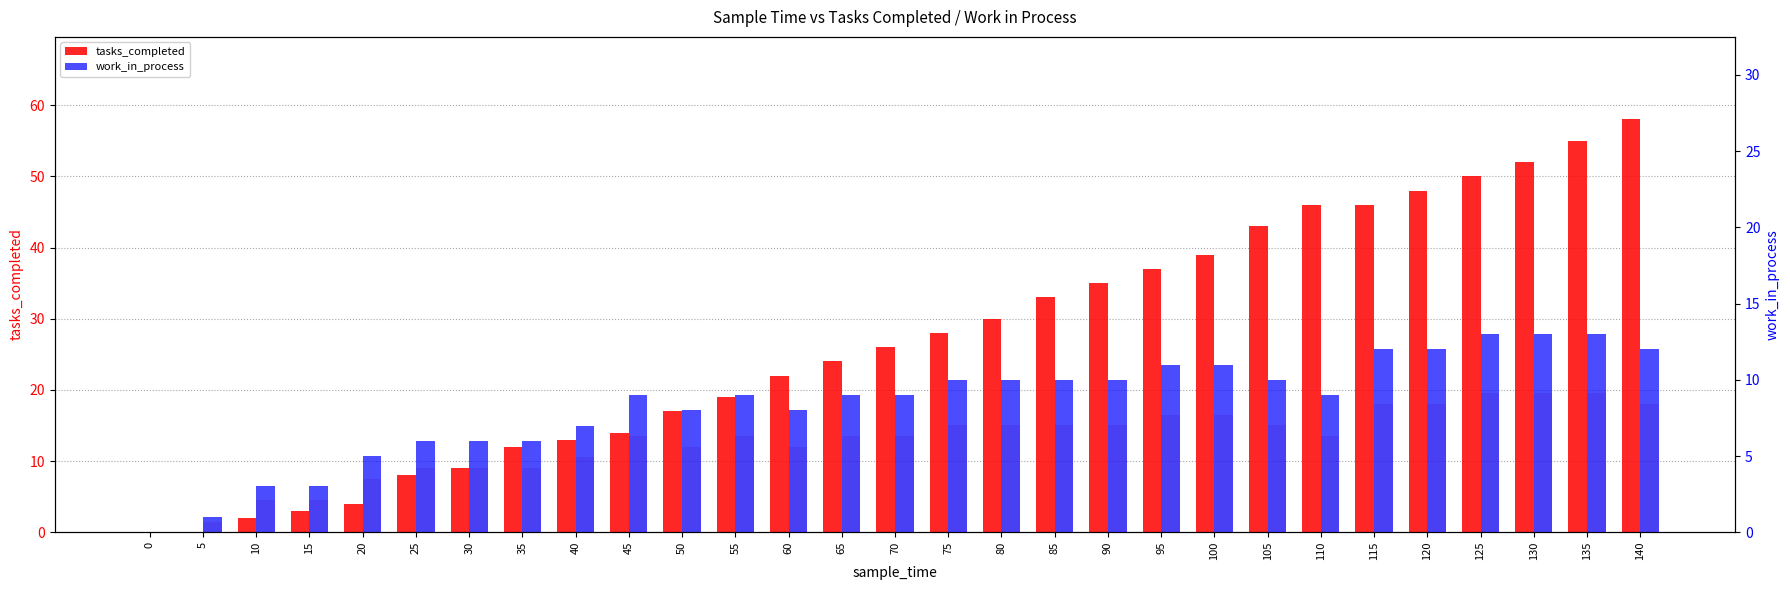

The work_in_process series shows 9 at 65. True or false?

True